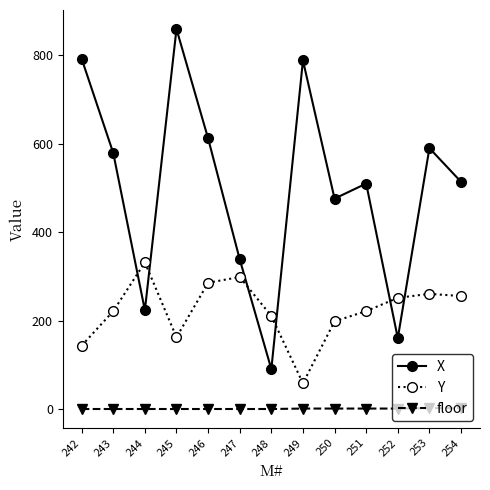

The Y series shows 290 at 243. True or false?

False